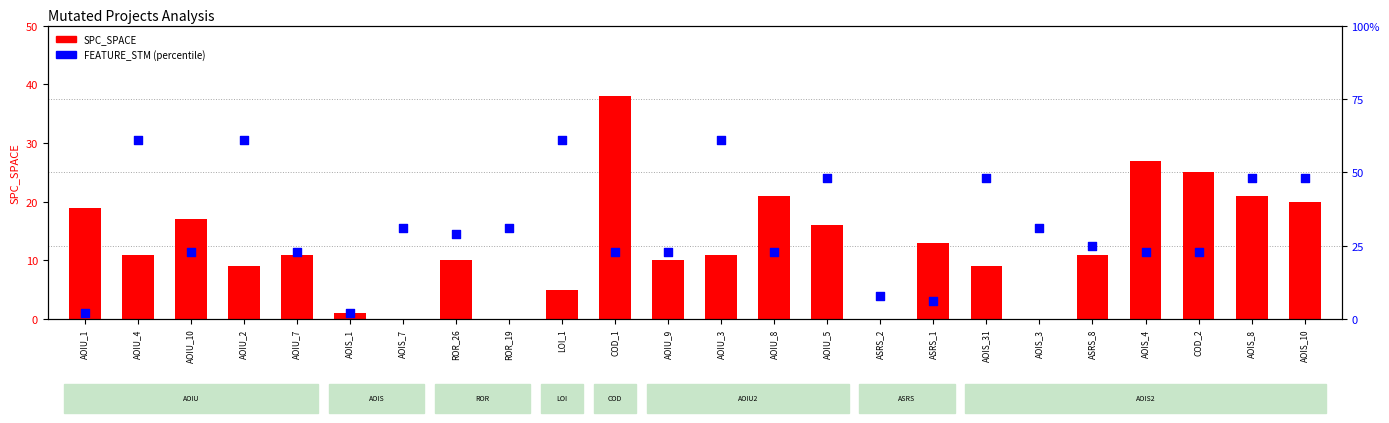

Which series has the largest total across all categories?

FEATURE_STM